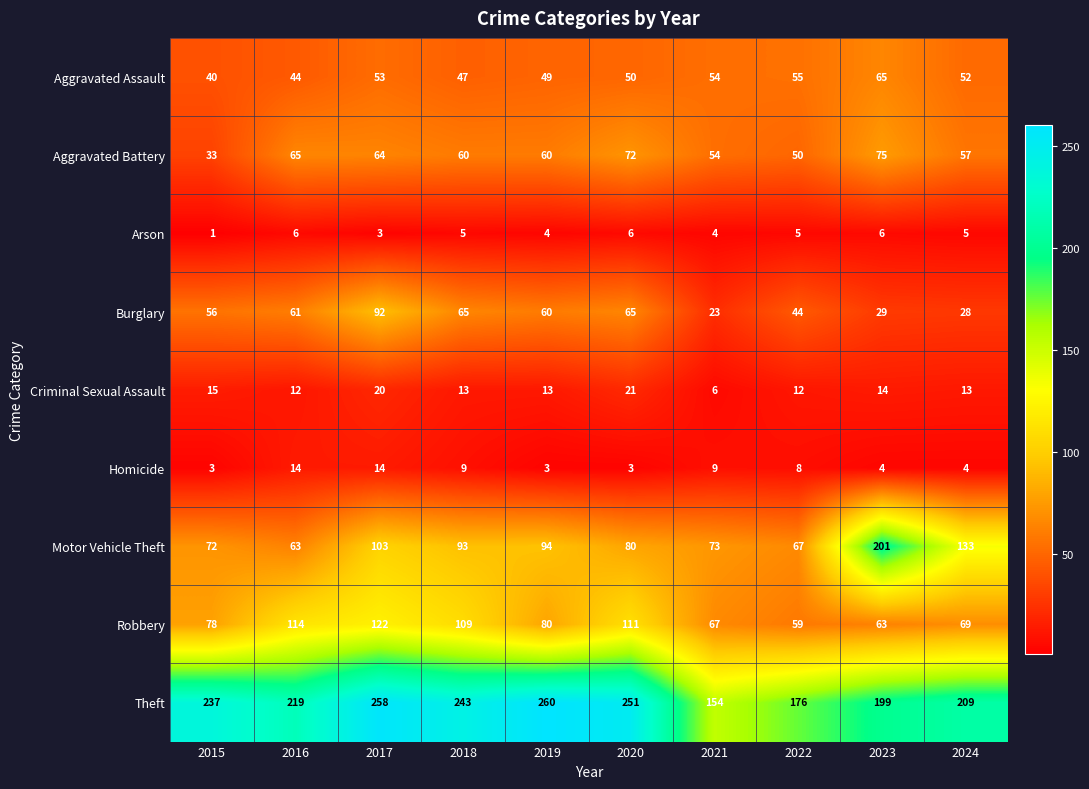

Which series changed the most between 2019 and 2023?

Motor Vehicle Theft